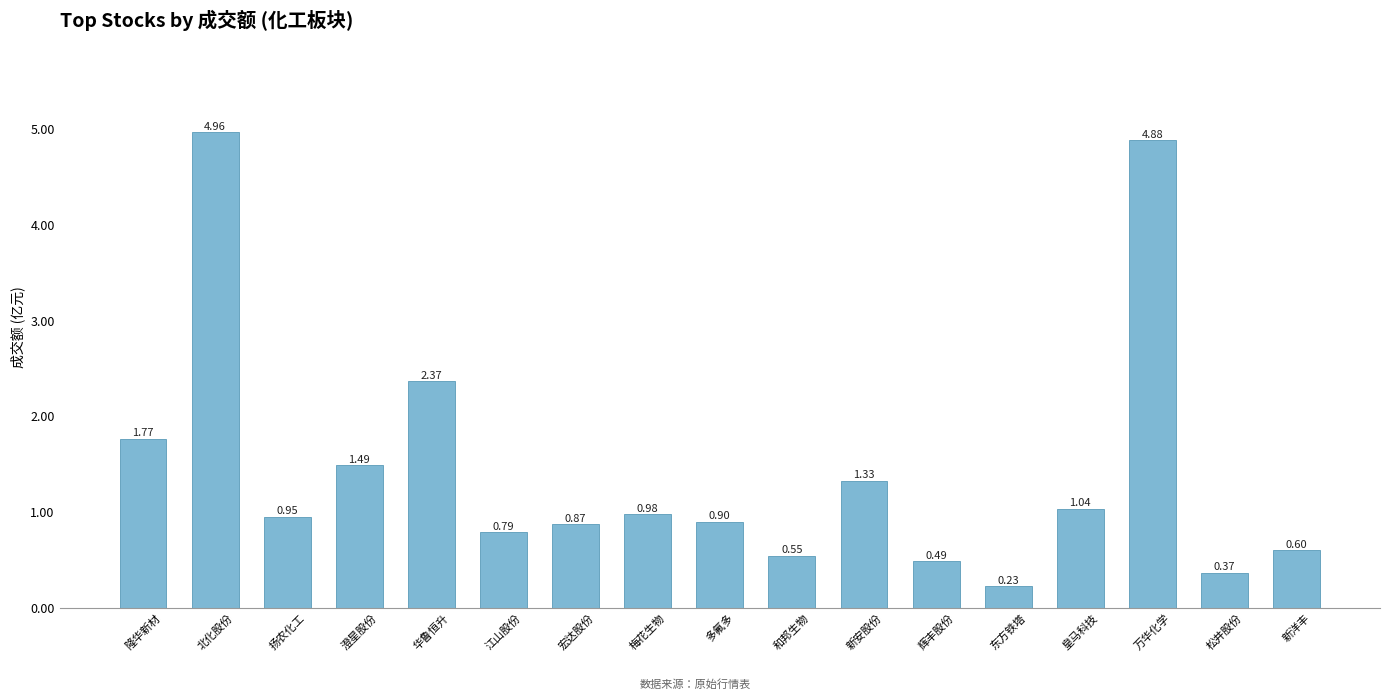

Where is the data nearest to the value 2?

隆华新材